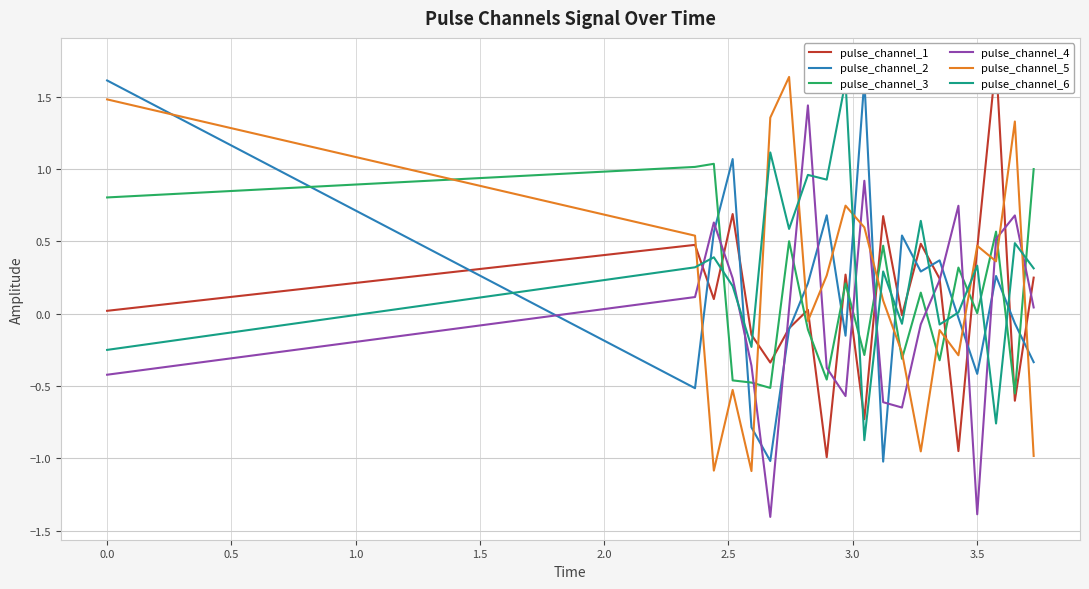

How many interior local valleys does the pulse_channel_4 series have?

4